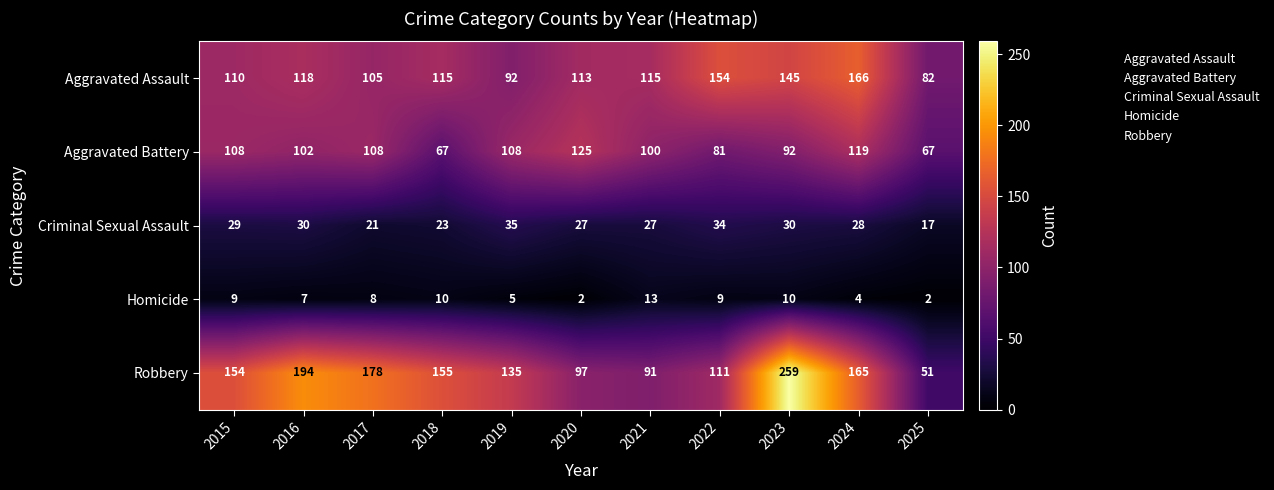

What is the minimum value for Robbery?

51